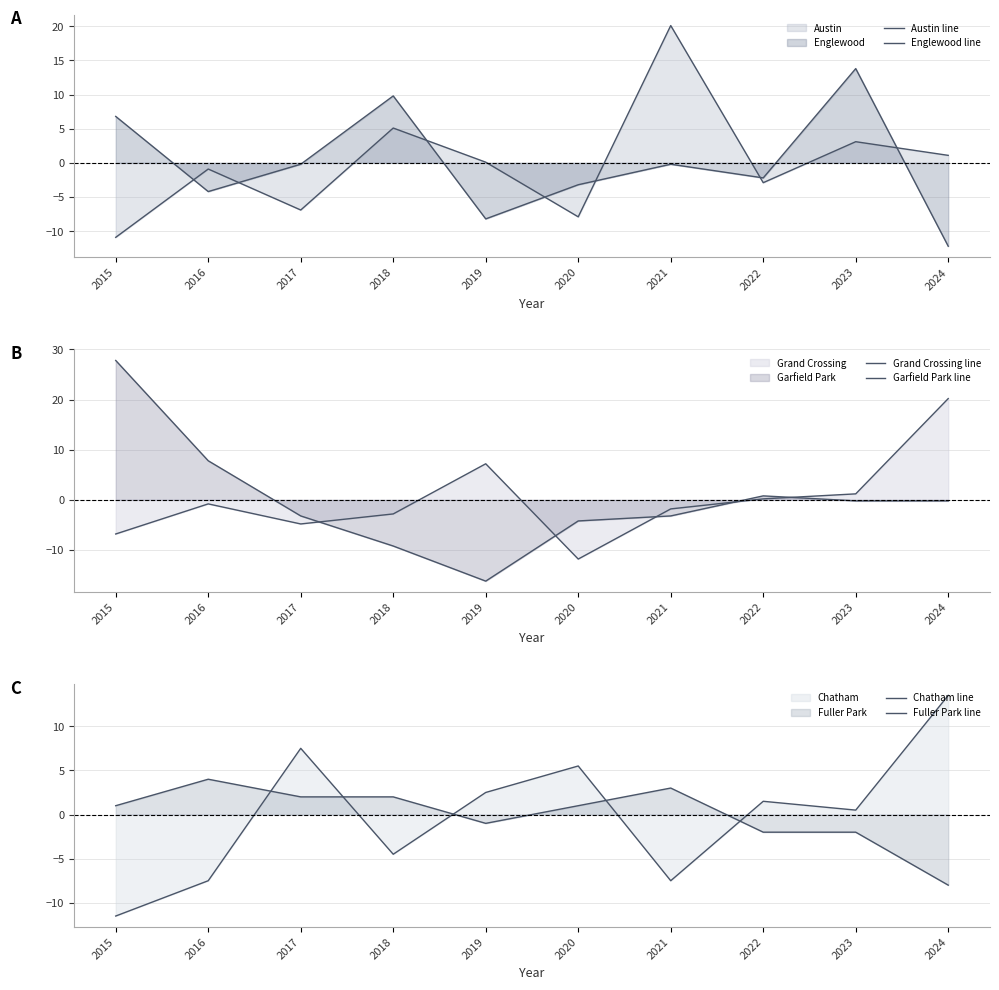

Reading left to right, list all the values displayed in this chart.

Austin line: 2015=-10.9	2016=-0.9	2017=-6.9	2018=5.1	2019=0.1	2020=-7.9	2021=20.1	2022=-2.9	2023=3.1	2024=1.1
Englewood line: 2015=6.8	2016=-4.2	2017=-0.2	2018=9.8	2019=-8.2	2020=-3.2	2021=-0.2	2022=-2.2	2023=13.8	2024=-12.2
Grand Crossing line: 2015=-6.8	2016=-0.8	2017=-4.8	2018=-2.8	2019=7.2	2020=-11.8	2021=-1.8	2022=0.2	2023=1.2	2024=20.2
Garfield Park line: 2015=27.8	2016=7.8	2017=-3.2	2018=-9.2	2019=-16.2	2020=-4.2	2021=-3.2	2022=0.8	2023=-0.2	2024=-0.2
Chatham line: 2015=-11.5	2016=-7.5	2017=7.5	2018=-4.5	2019=2.5	2020=5.5	2021=-7.5	2022=1.5	2023=0.5	2024=13.5
Fuller Park line: 2015=1.0	2016=4.0	2017=2.0	2018=2.0	2019=-1.0	2020=1.0	2021=3.0	2022=-2.0	2023=-2.0	2024=-8.0